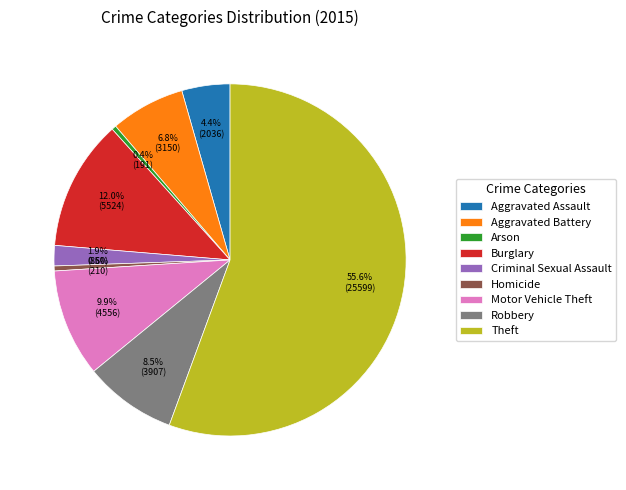

Combined, what portion of the pie is Arson and Aggravated Assault?

4.8%